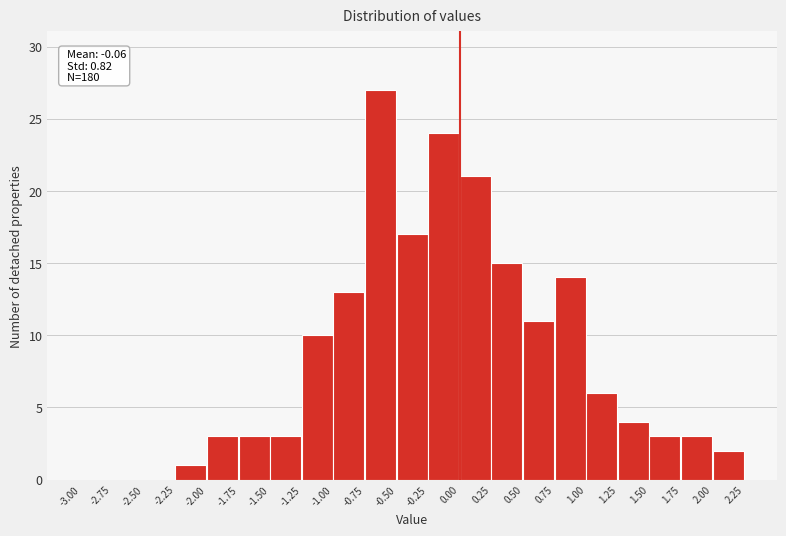

Which range on the x-axis has the tallest bar?

-0.75 to -0.50